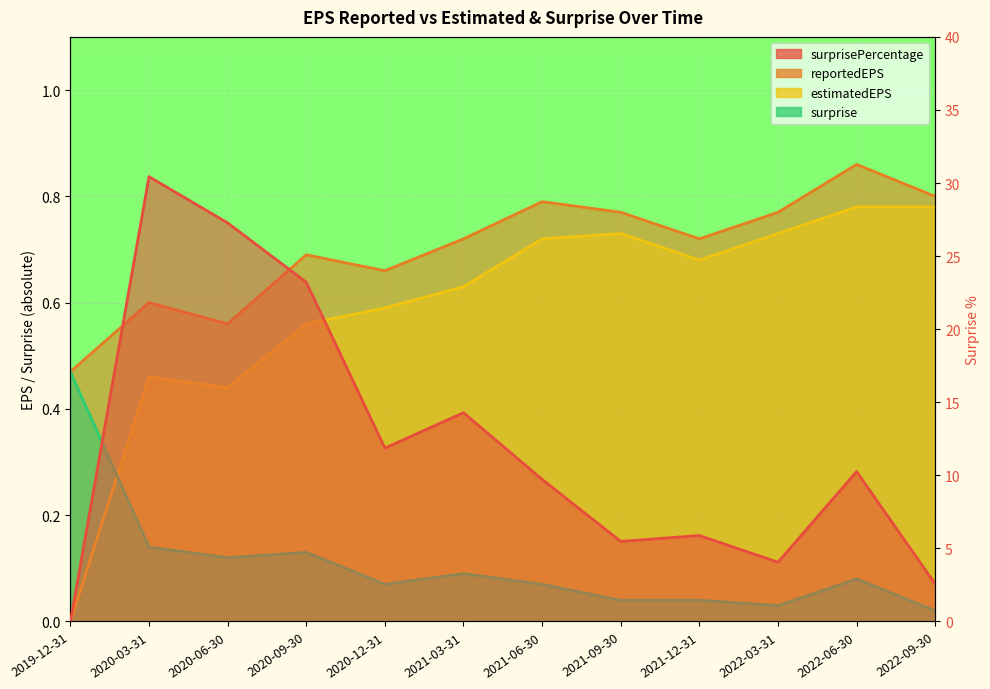

At which label does surprise reach its peak?

2019-12-31